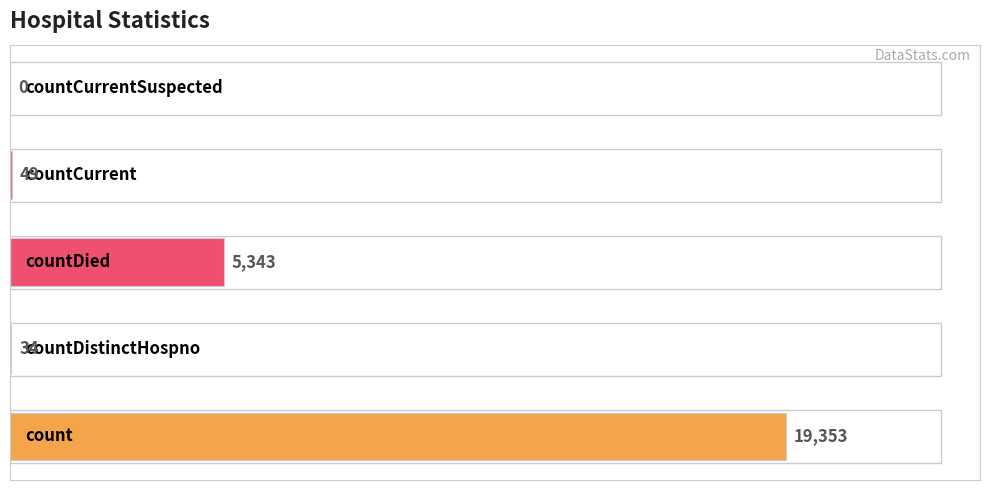

What is the sum of all values?

24779